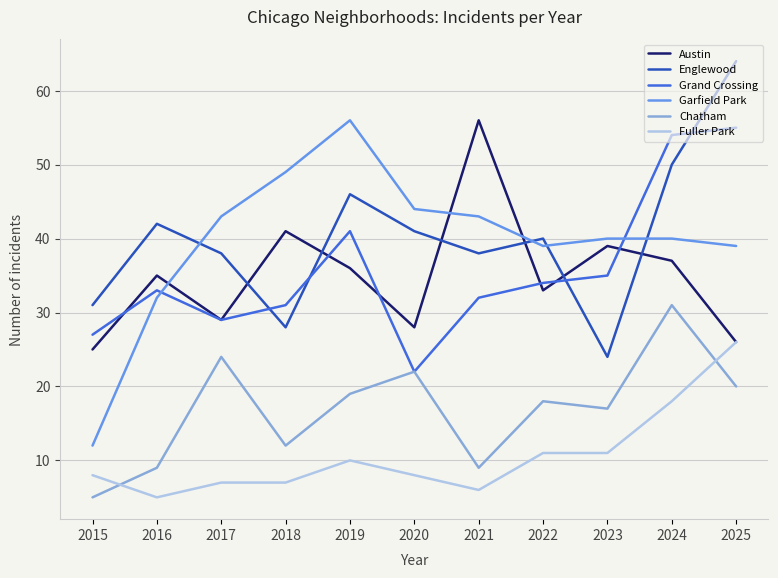

What is the greatest value displayed?

64